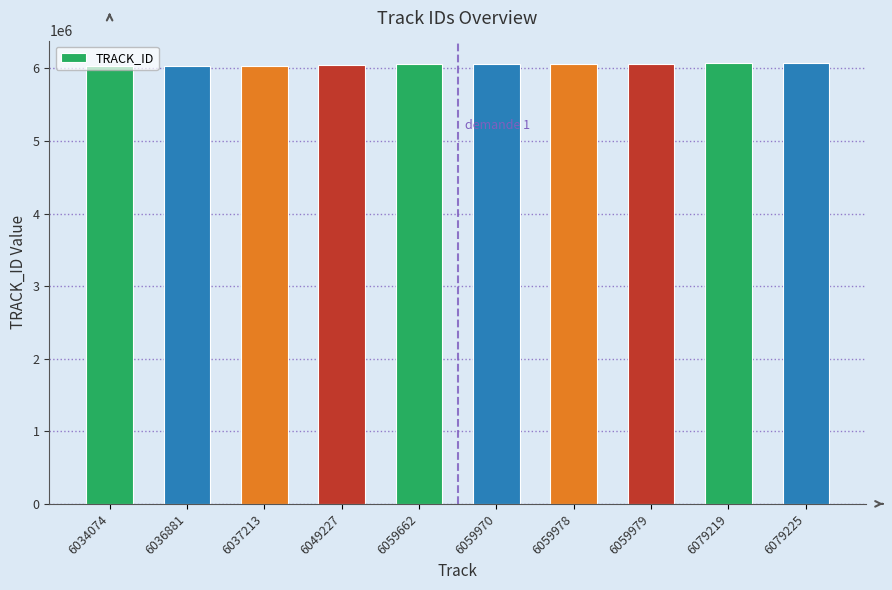

What is the ratio of the value at 6079225 to the value at 6059979?

1.0